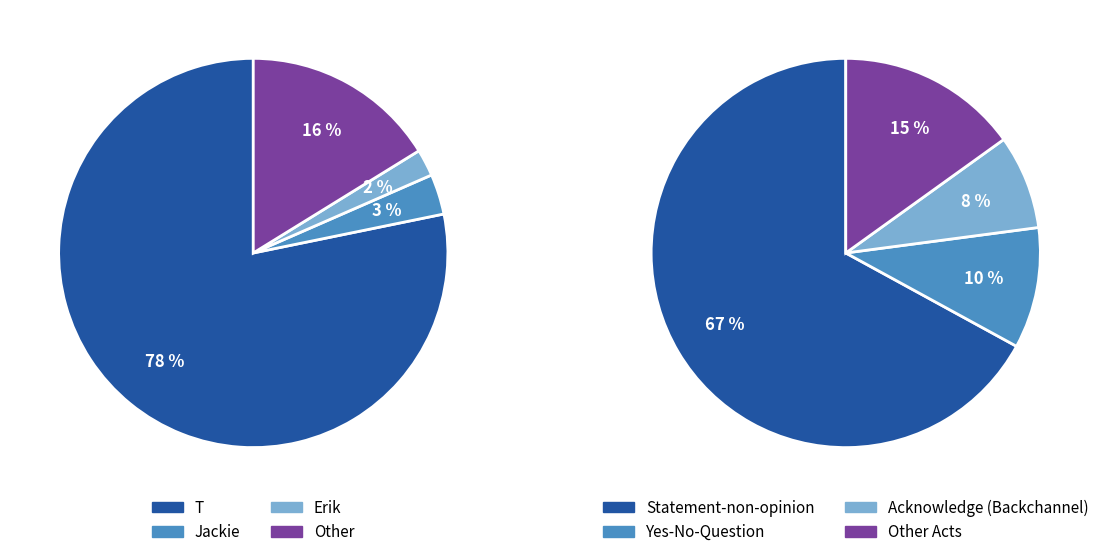

To the nearest percent, what is the difference between the largest and smallest slice percentages?

76%